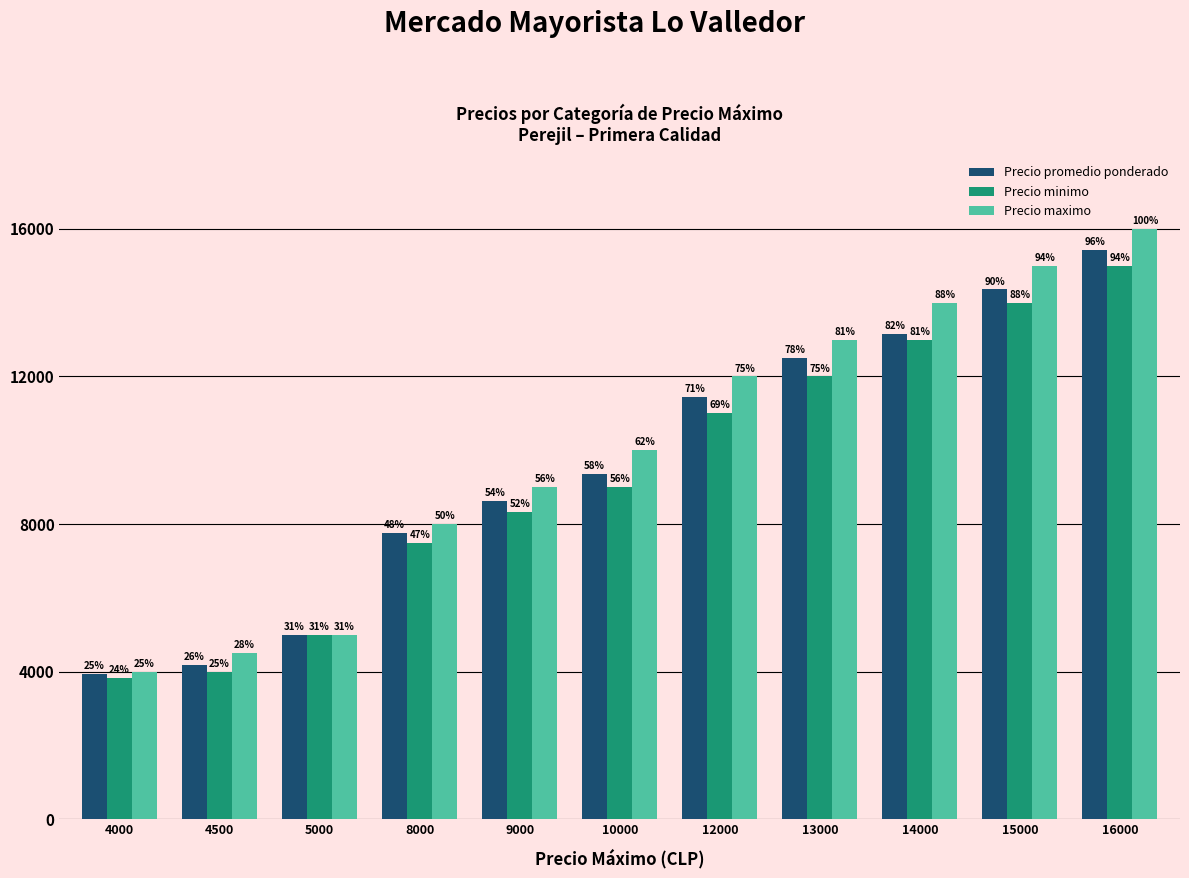

Does the chart contain stacked bars?

No